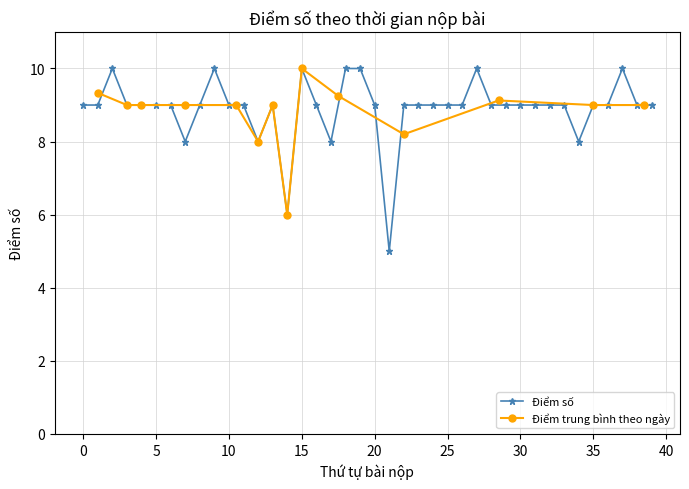

The Điểm số series shows 12 at 20. True or false?

False